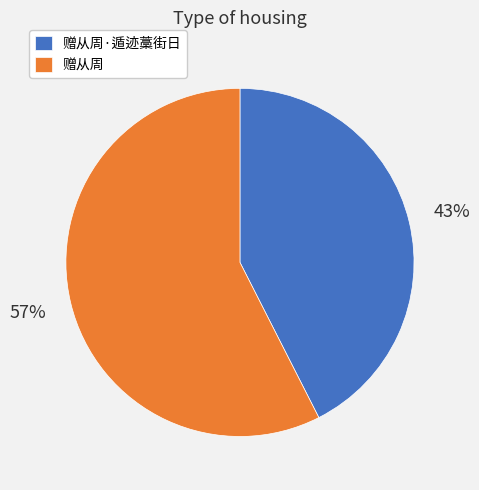

Count the number of slices in the pie.

2